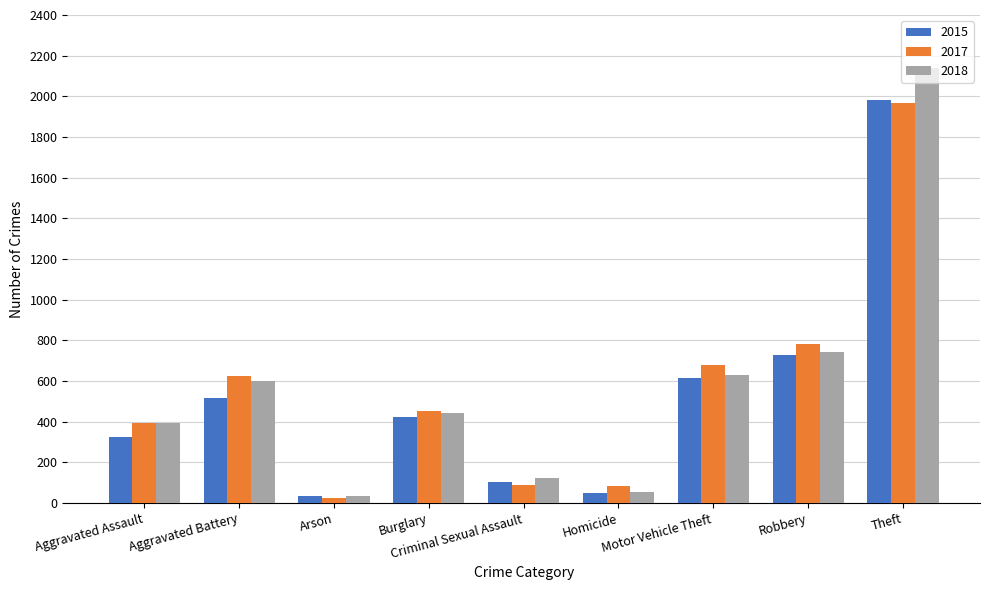

At which category is the sum across all series the highest?

Theft